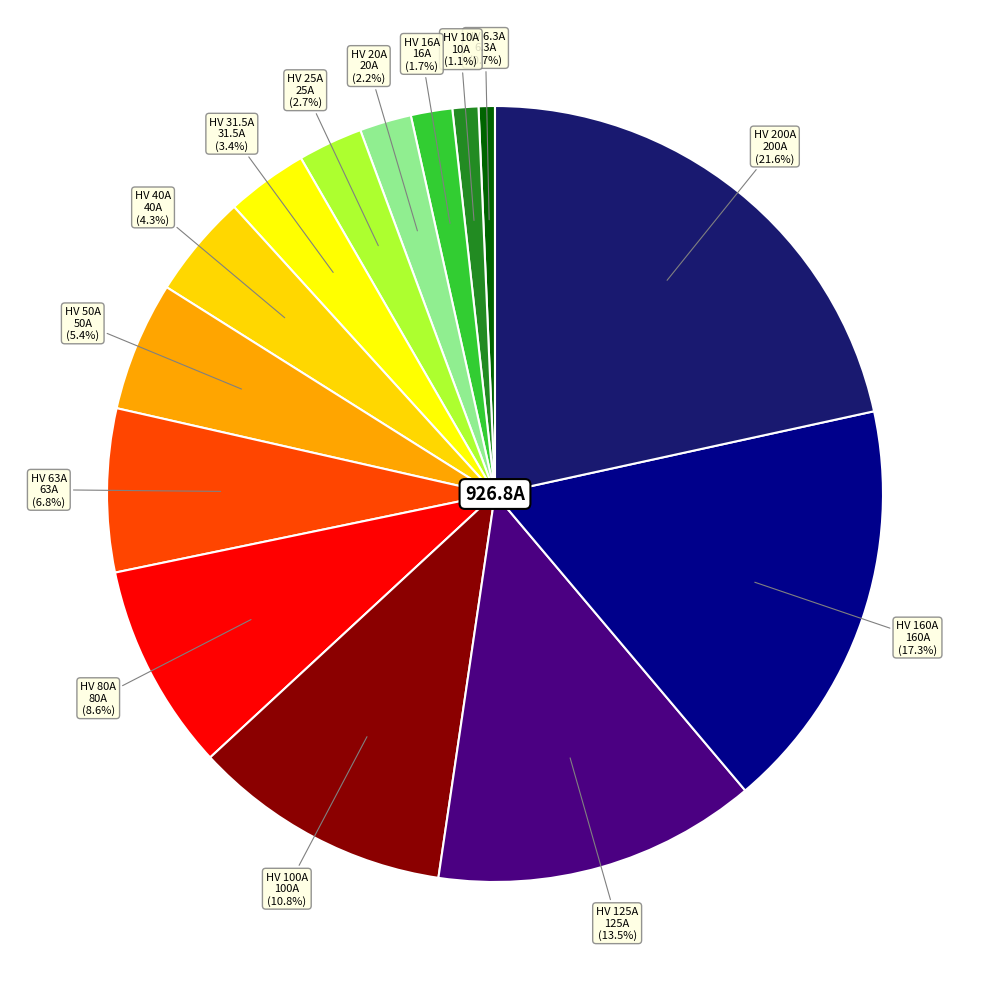

What percentage do HV 10A and HV 6.3A together represent?

1.8%